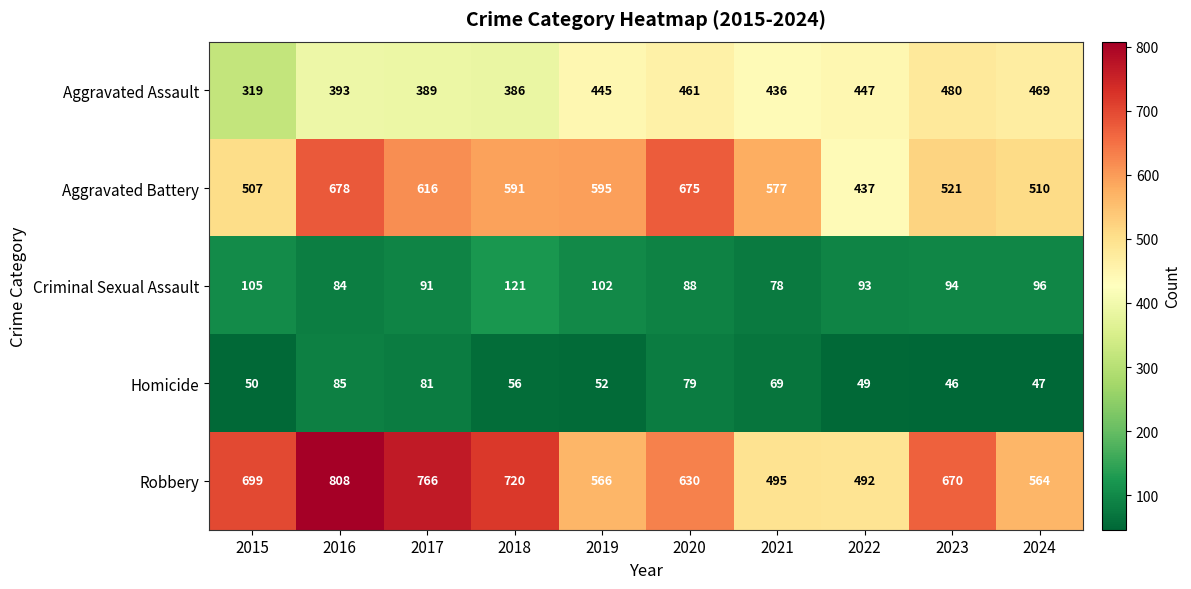

What is the difference between the Robbery values at 2019 and 2016?

242